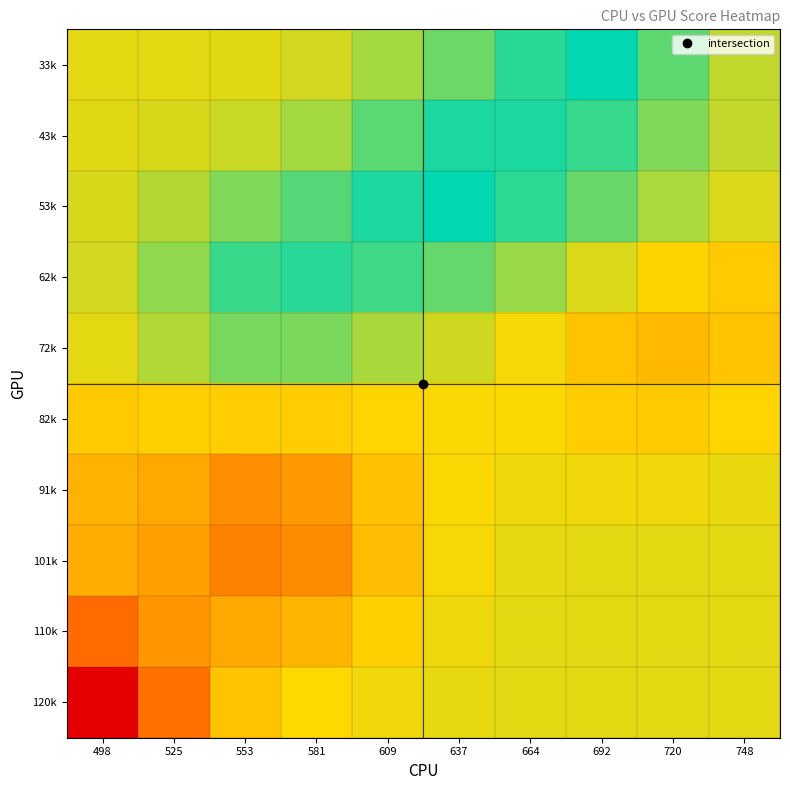

Reading right to left, extract all data points from this chart.

33k: 748=140.7	720=146.1	692=151.2	664=148.9	637=145.2	609=142.2	581=139.8	553=139.0	525=138.9	498=138.8
43k: 748=140.6	720=144.2	692=148.2	664=149.6	637=149.7	609=146.3	581=142.1	553=140.2	525=139.4	498=138.9
53k: 748=139.2	720=141.8	692=145.4	664=148.8	637=150.9	609=149.6	581=146.6	553=144.2	525=141.4	498=139.4
62k: 748=135.7	720=136.7	692=139.4	664=142.8	637=145.6	609=147.7	581=149.0	553=148.1	525=143.4	498=139.8
72k: 748=134.7	720=133.5	692=134.8	664=137.8	637=140.0	609=142.0	581=144.4	553=144.7	525=141.5	498=138.9
82k: 748=136.8	720=135.7	692=136.1	664=137.4	637=137.7	609=136.9	581=136.1	553=136.0	525=136.2	498=135.7
91k: 748=138.4	720=138.2	692=138.2	664=138.4	637=137.6	609=134.5	581=129.7	553=128.4	525=131.5	498=132.8
101k: 748=138.8	720=138.8	692=138.8	664=138.7	637=137.8	609=134.1	581=128.1	553=126.7	525=130.6	498=132.1
110k: 748=138.8	720=138.8	692=138.8	664=138.8	637=138.3	609=136.3	581=133.0	553=131.5	525=129.4	498=124.2
120k: 748=138.8	720=138.8	692=138.8	664=138.8	637=138.7	609=138.2	581=137.3	553=134.8	525=124.8	498=109.6